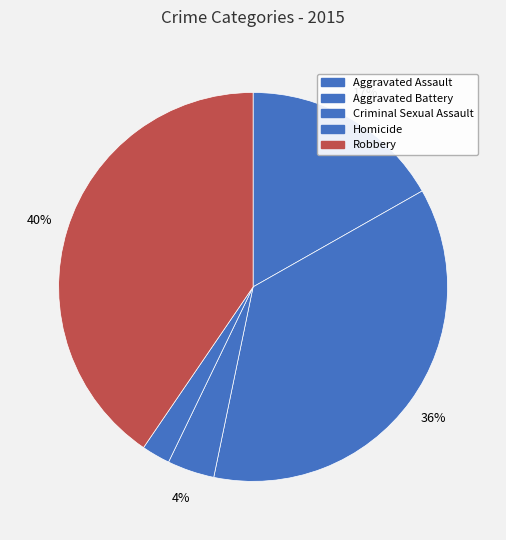

To the nearest percent, what is the average slice percentage?

20%